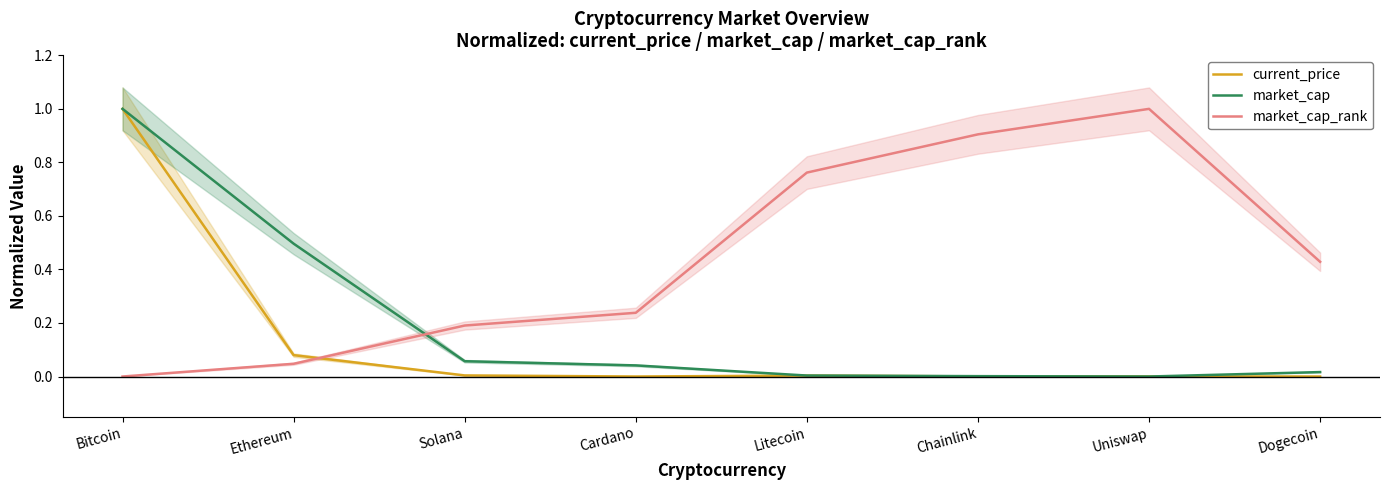

What is the difference between the highest and lowest values at Bitcoin?

1.0